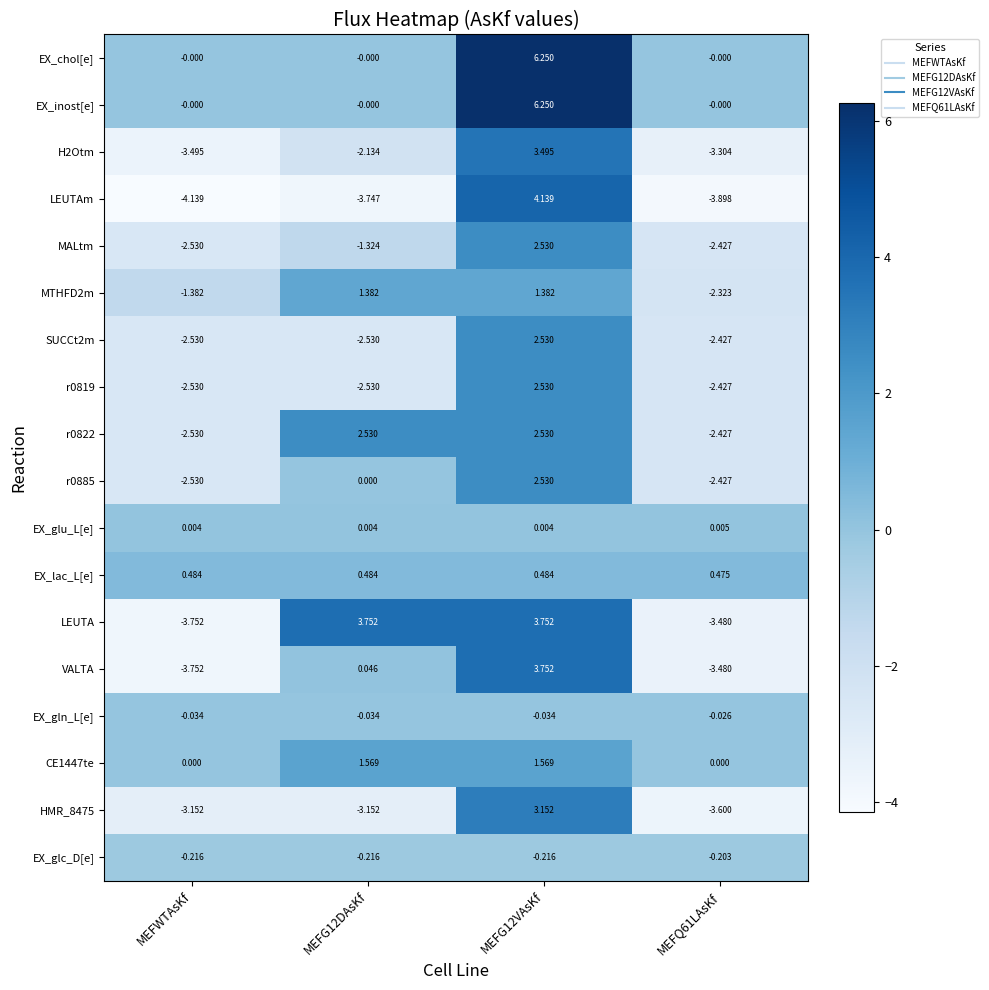

At which category does the chart reach its minimum across all series?

MEFWTAsKf